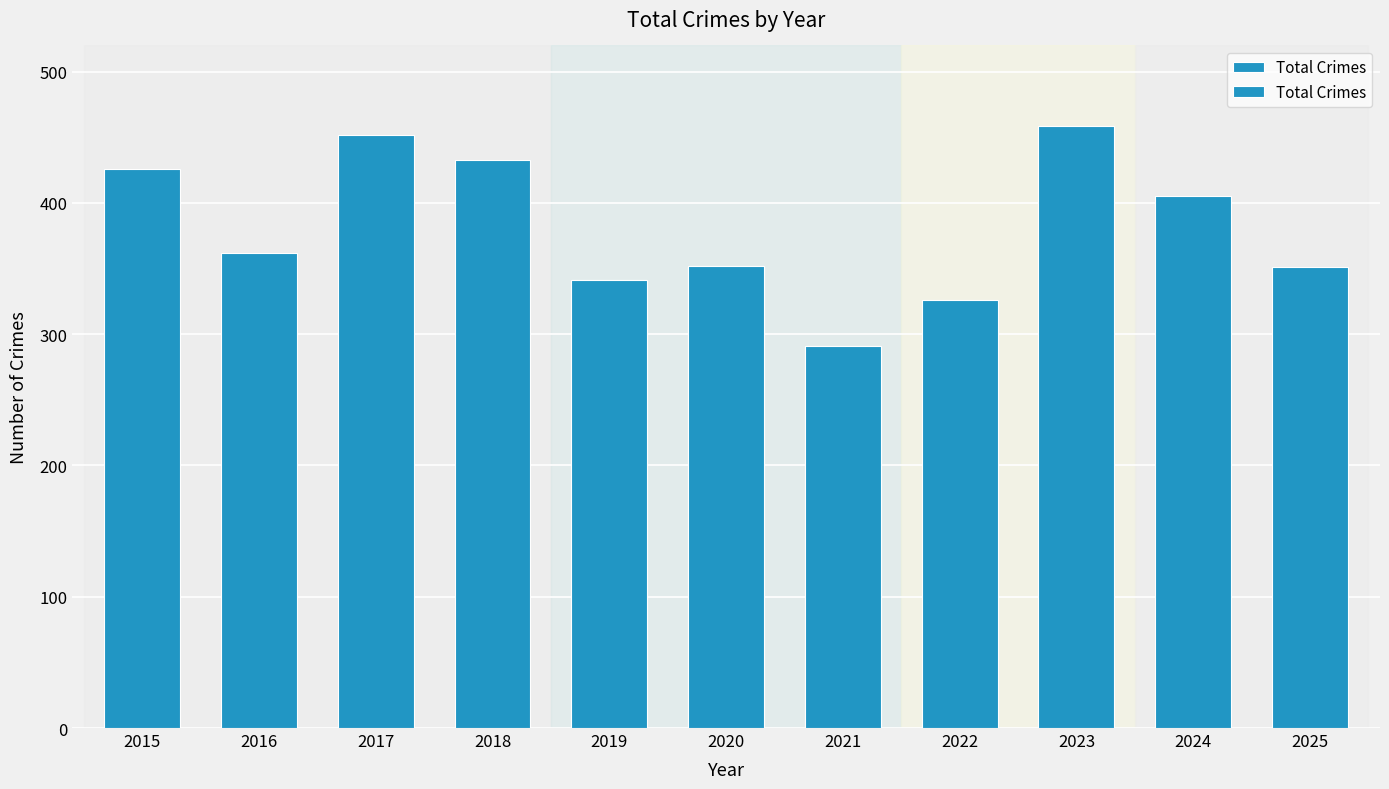

Count the number of categories in the chart.

11